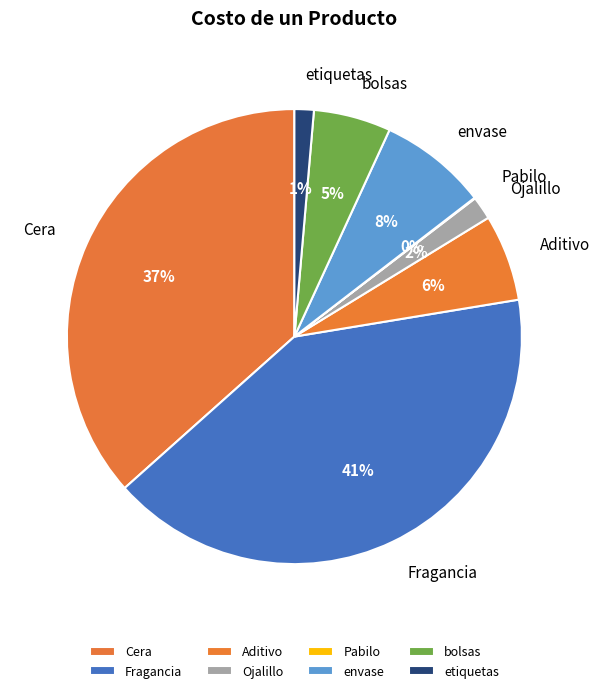

To the nearest percent, what is the average slice percentage?

12%